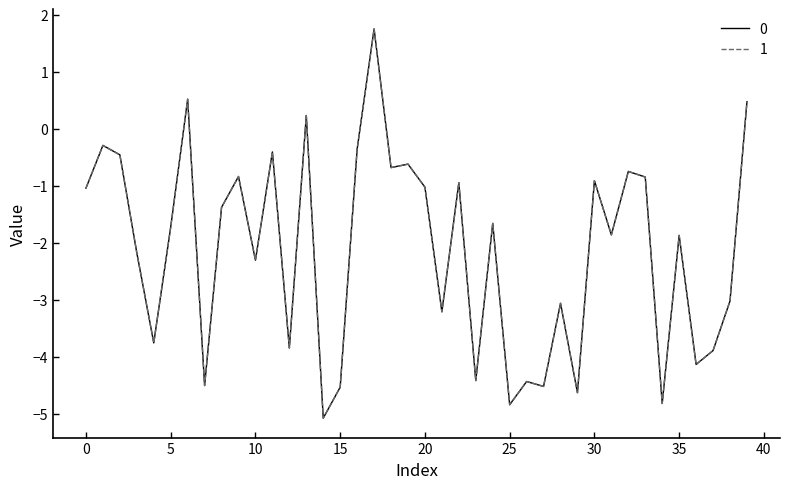

What is the maximum value shown in the chart?

1.8